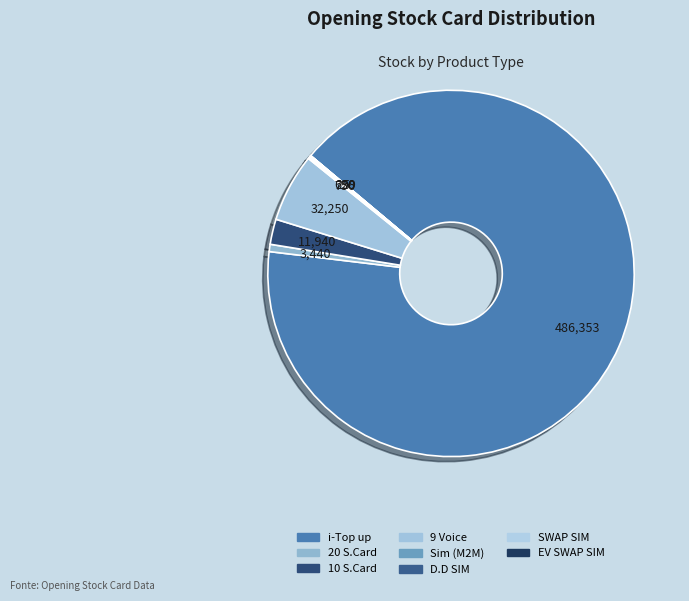

How many slices are in this pie chart?

8